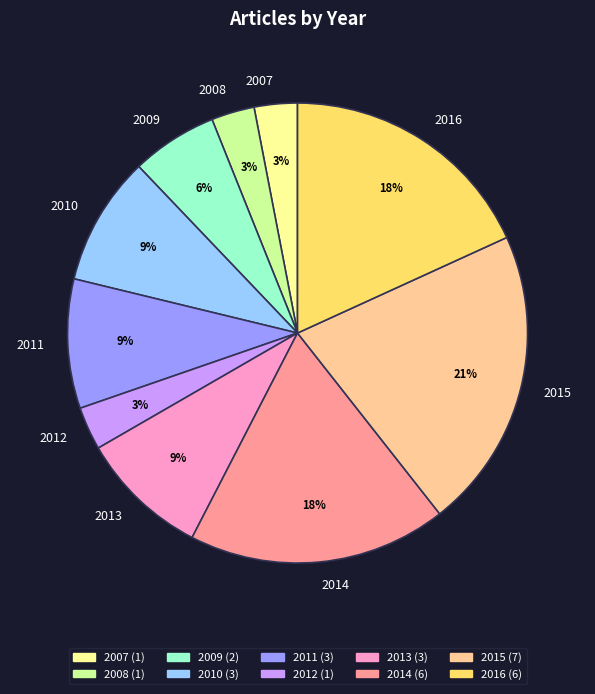

Count the number of slices in the pie.

10